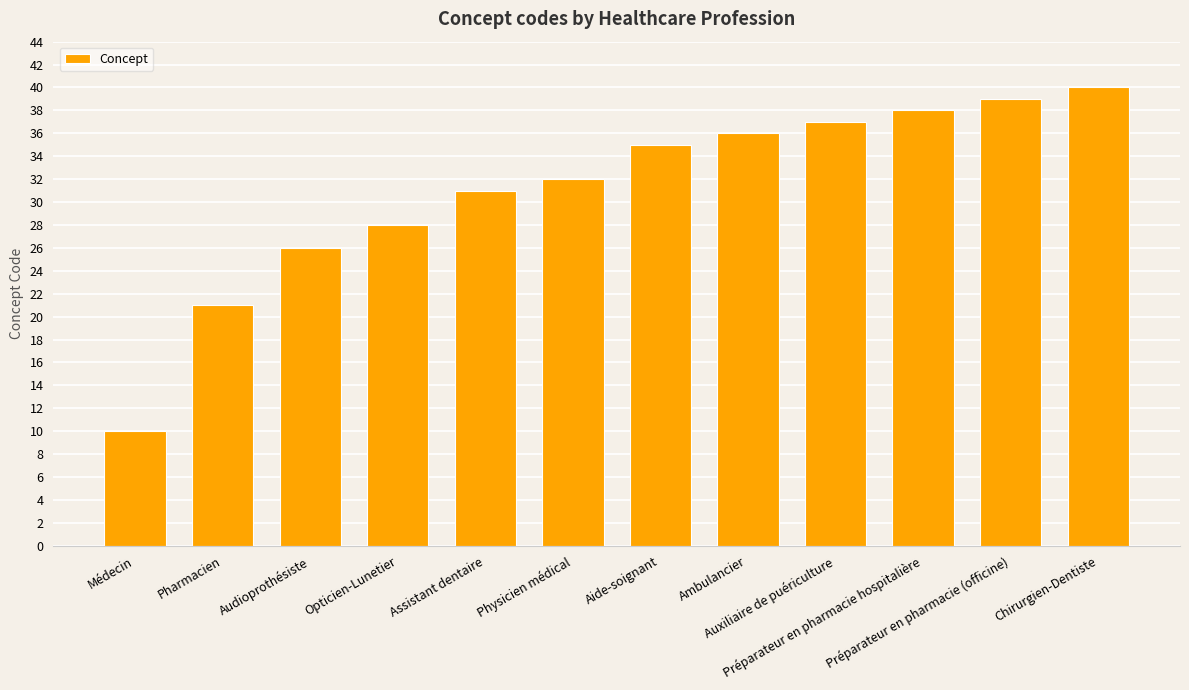

Is it true that the value at Ambulancier is 11?

False